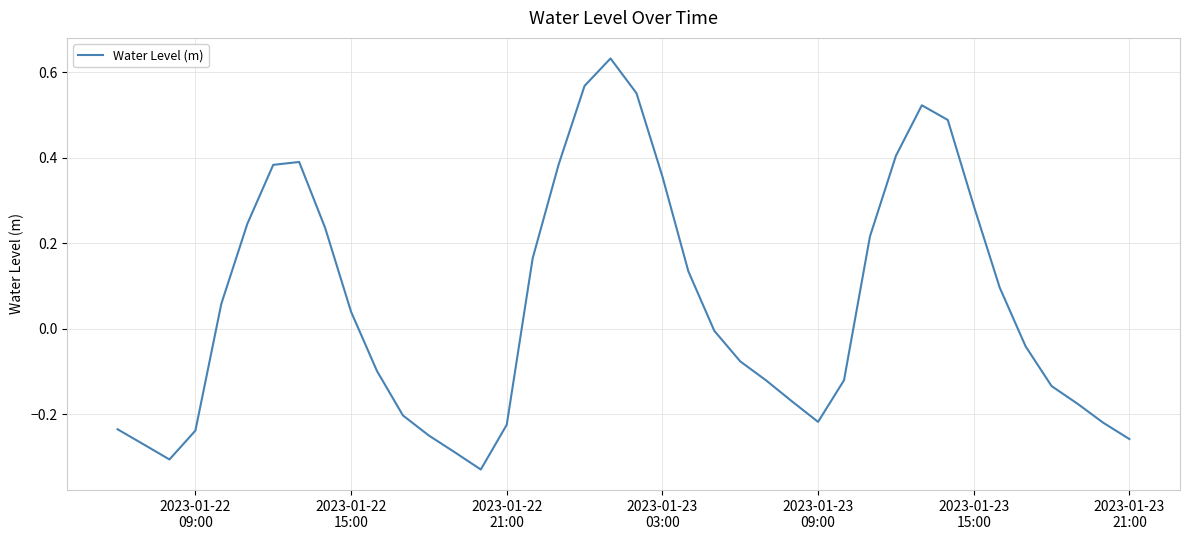

What is the difference between the maximum and minimum values?

1.0